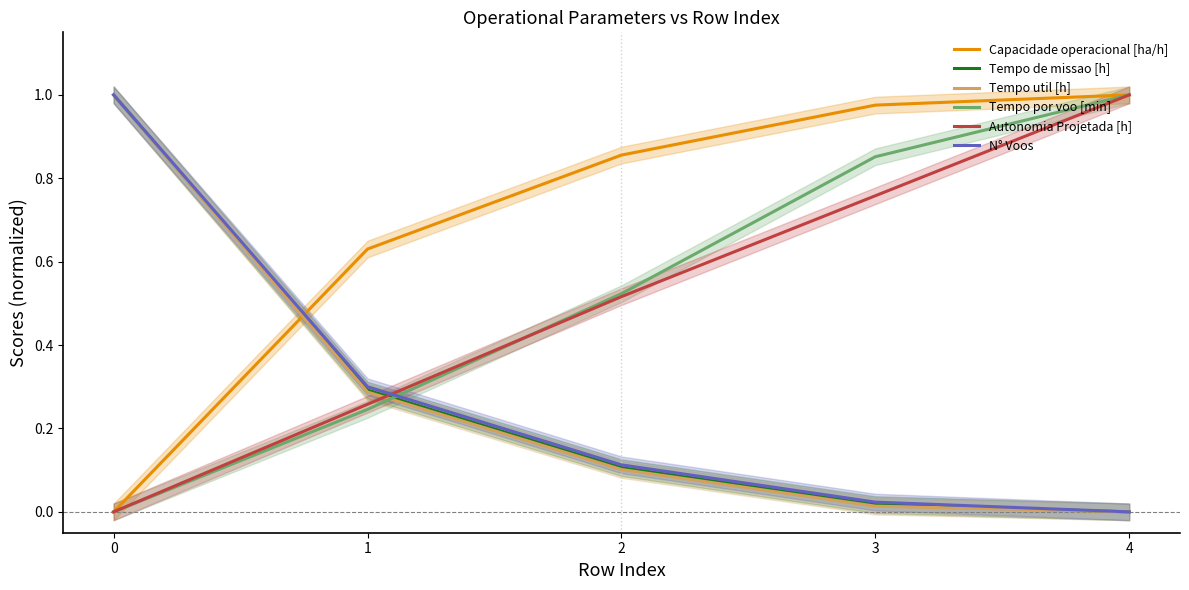

True or false: Tempo por voo [min] and Capacidade operacional [ha/h] intersect in this chart.

False